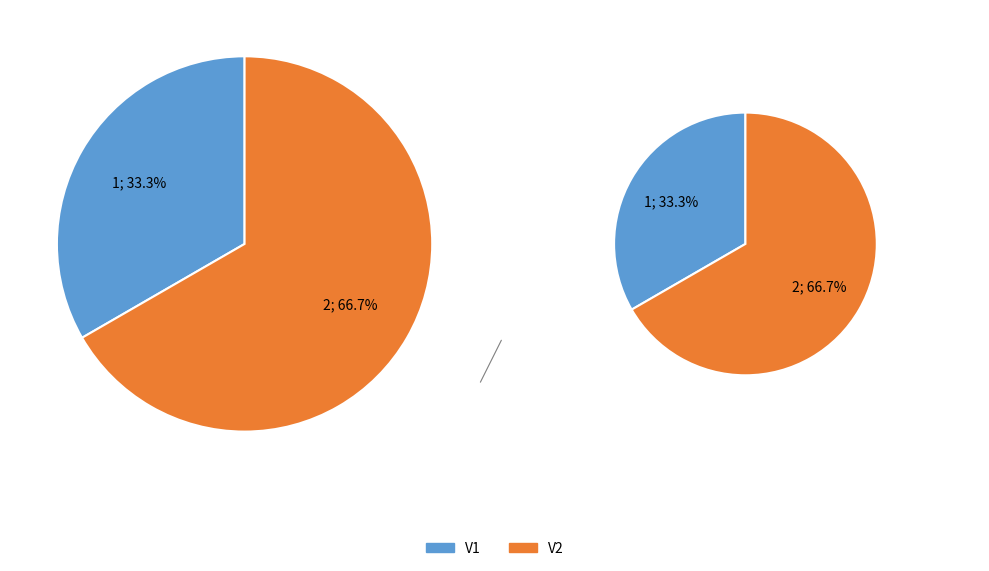

Is it true that V1 is 26% of the pie?

False